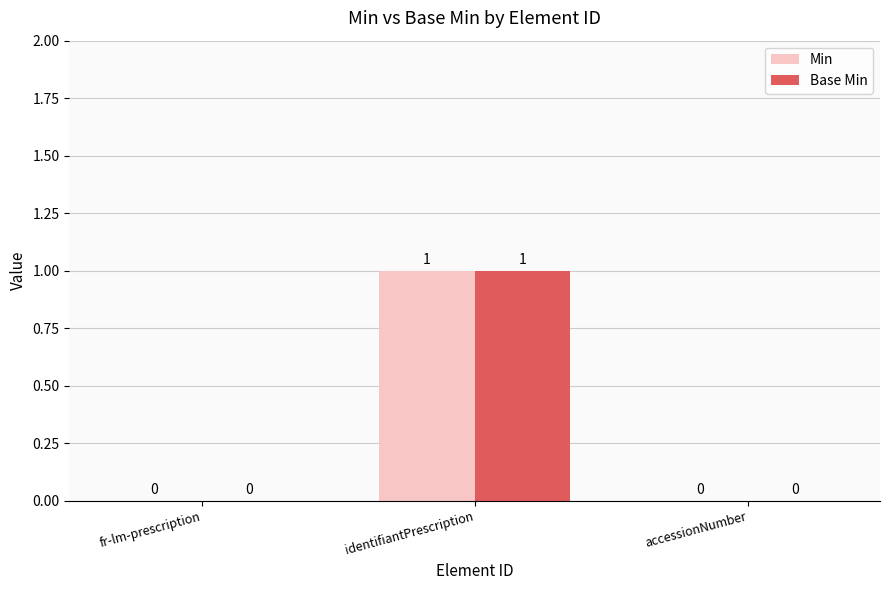

True or false: Min has a value of 1 at fr-lm-prescription.

False